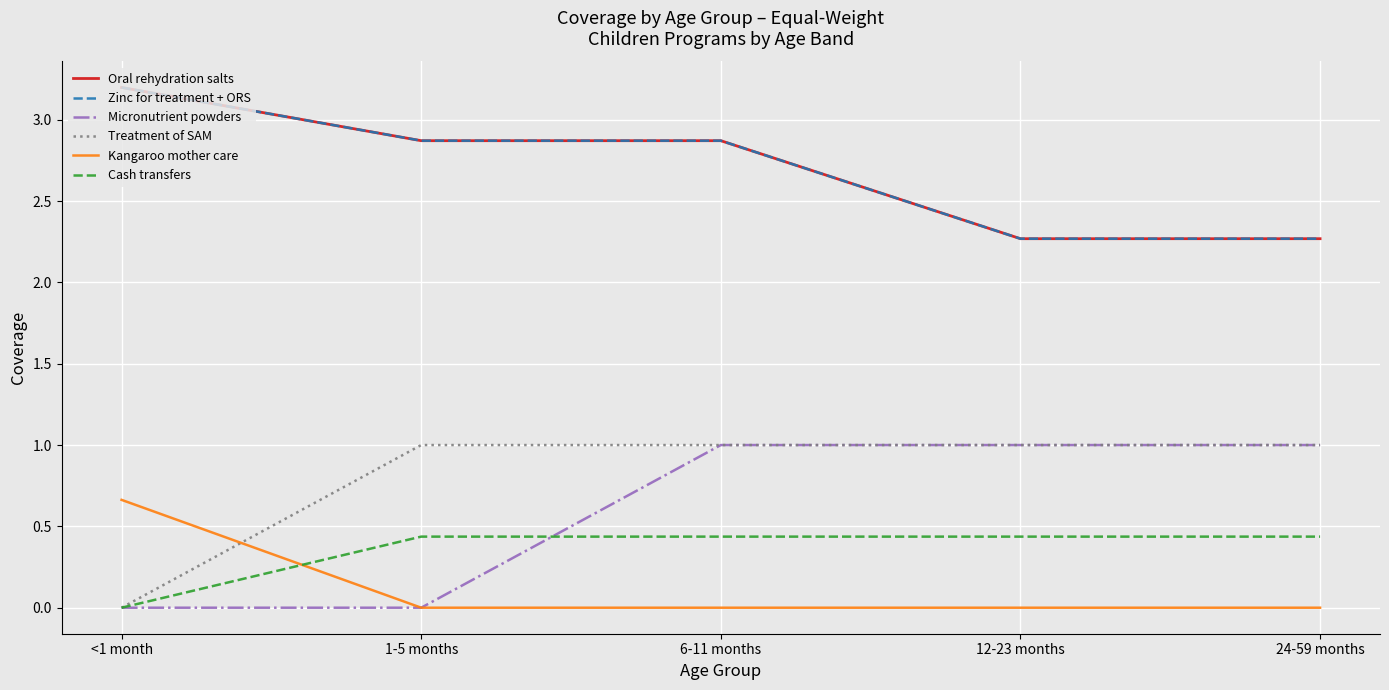

Does the chart display data point markers on the line(s)?

No